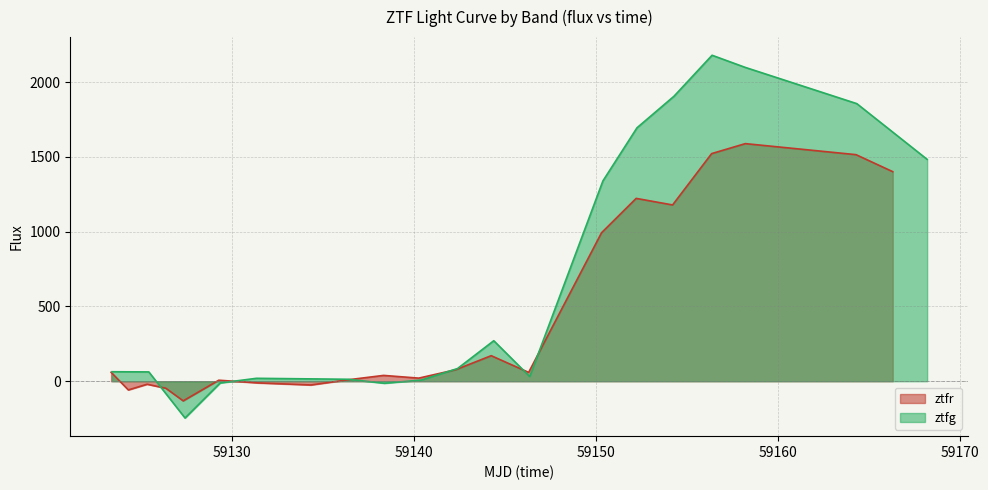

Does the chart have visible grid lines?

Yes